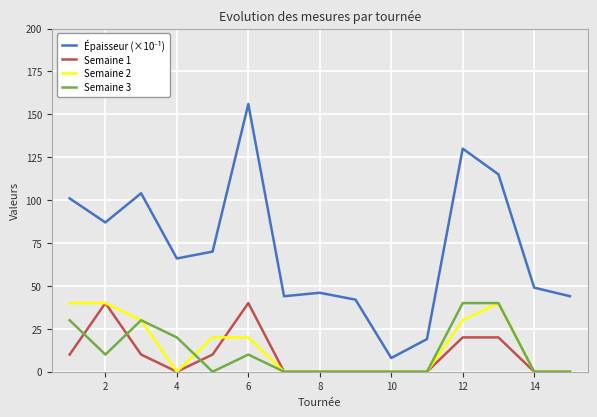

What is the maximum value for Semaine 3?

40